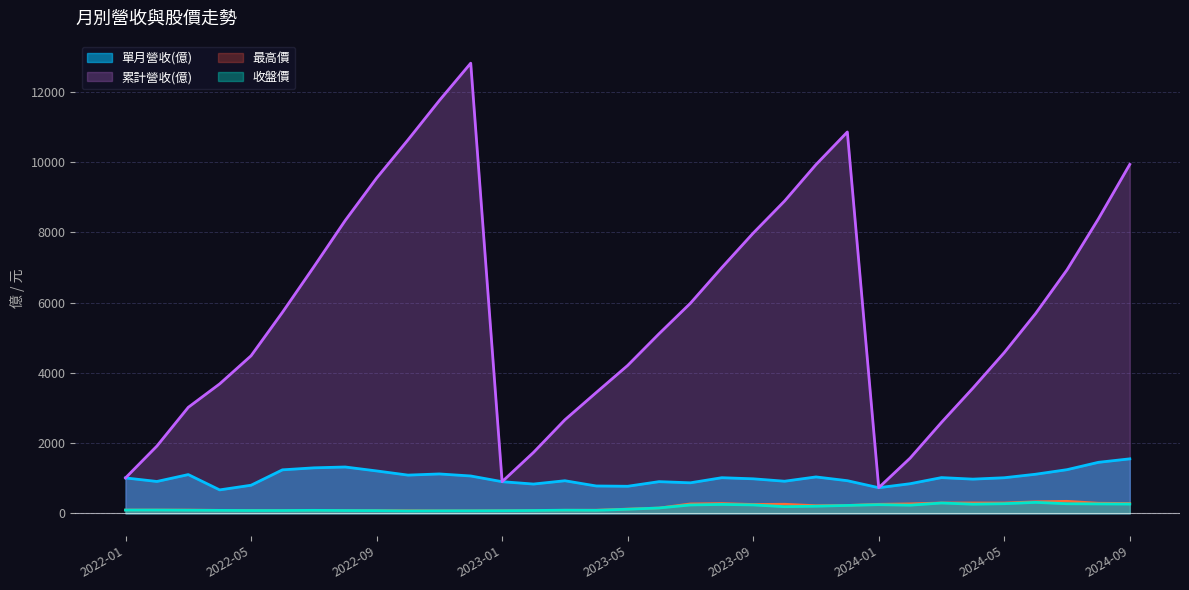

What is the difference between the maximum and minimum values in the 累計營收(億) series?

12085.6